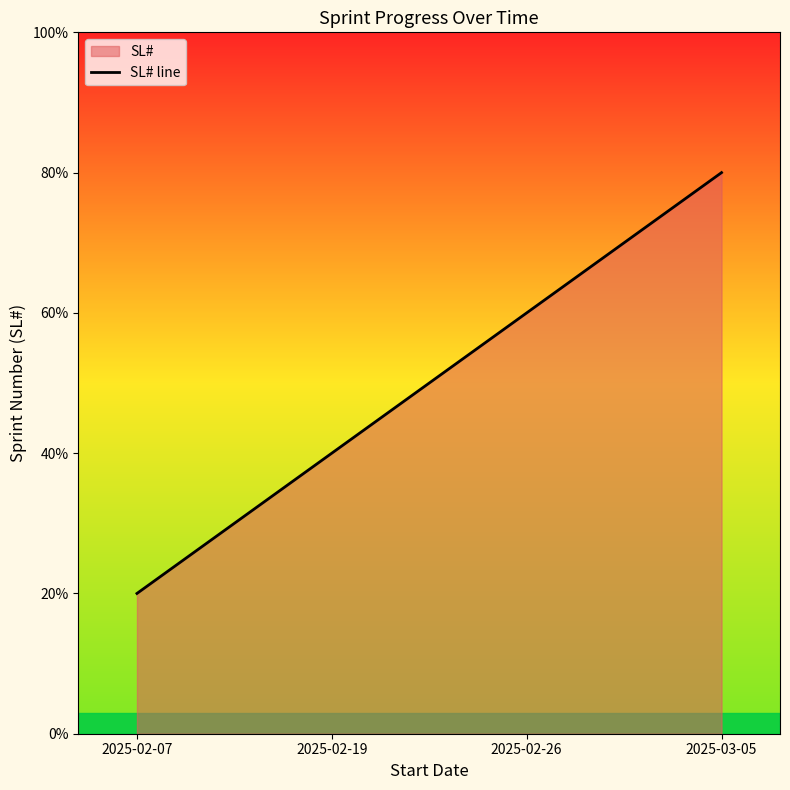

What is the minimum value shown in the chart?

1